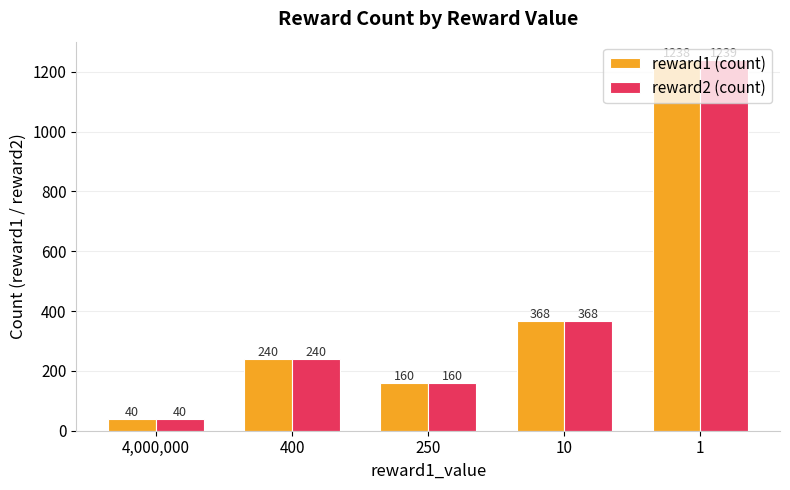

The reward2 (count) series shows 368 at 10. True or false?

True